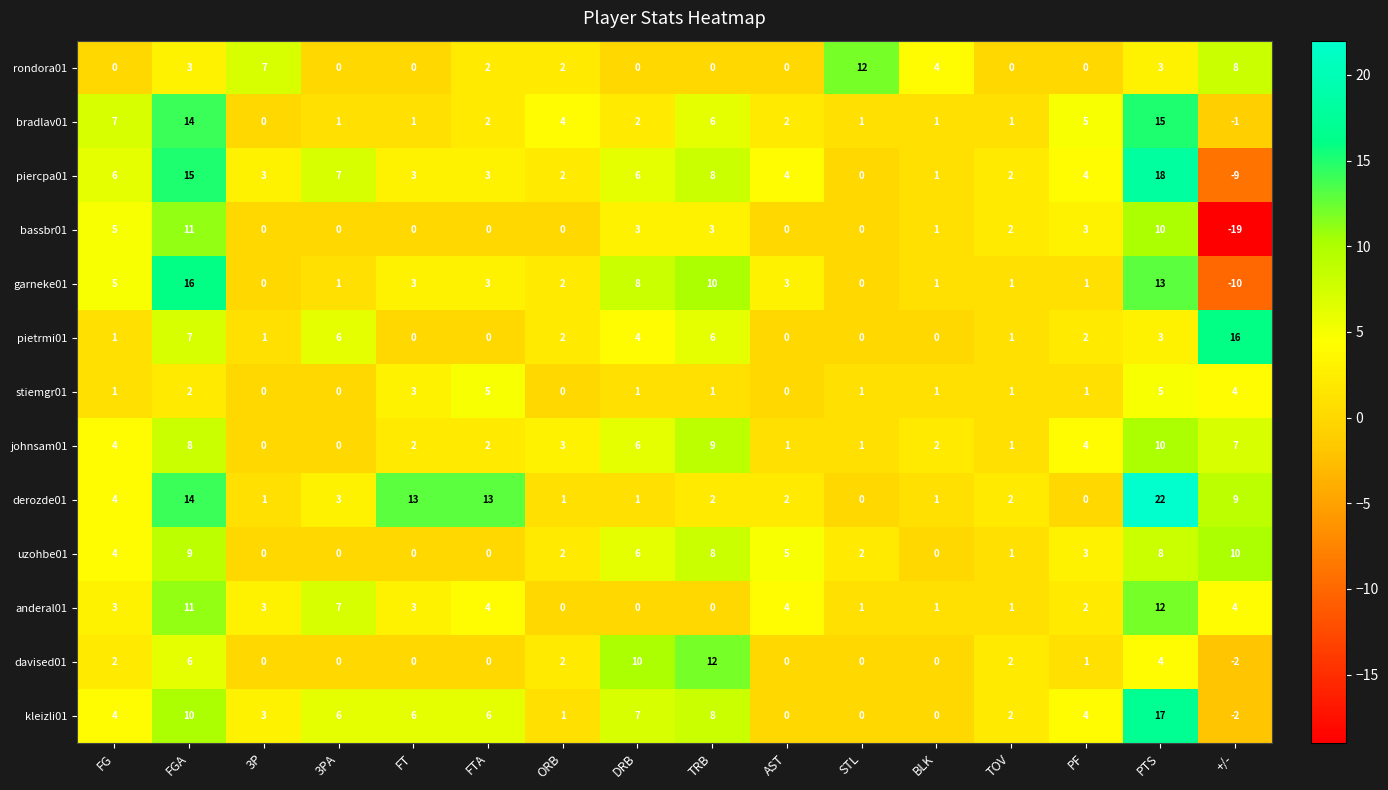

How many distinct data groups are displayed?

13